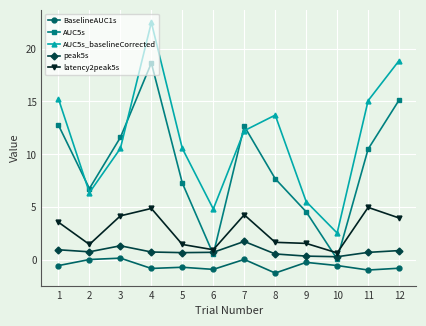

At how many categories does at least one series exceed 16?

2